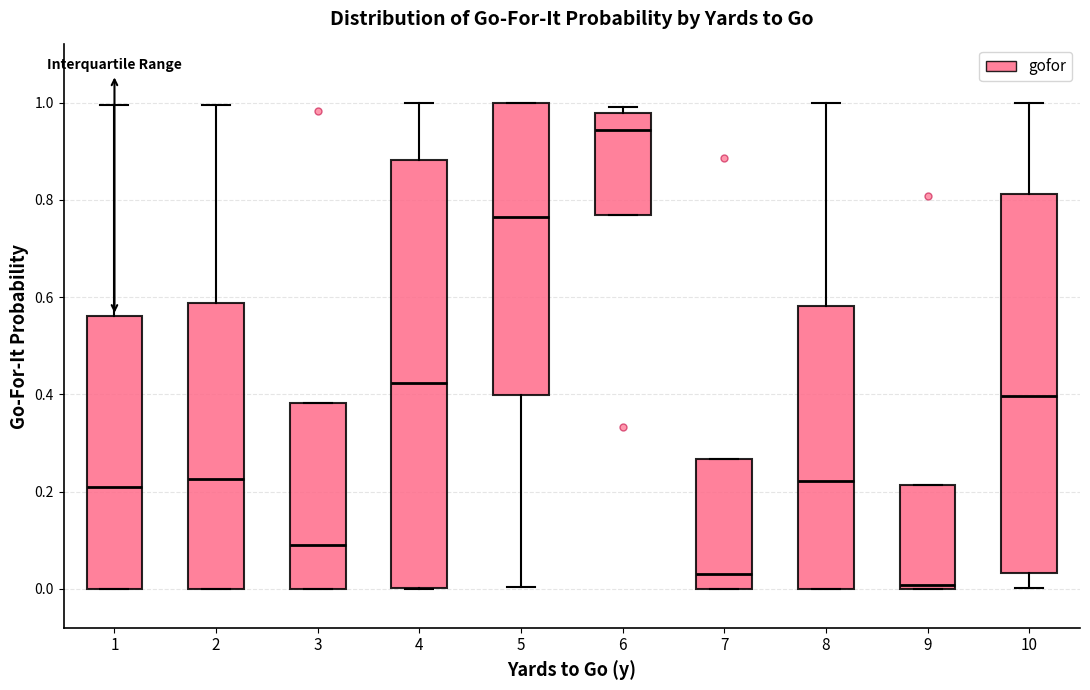

Which box's median line is the highest?

6